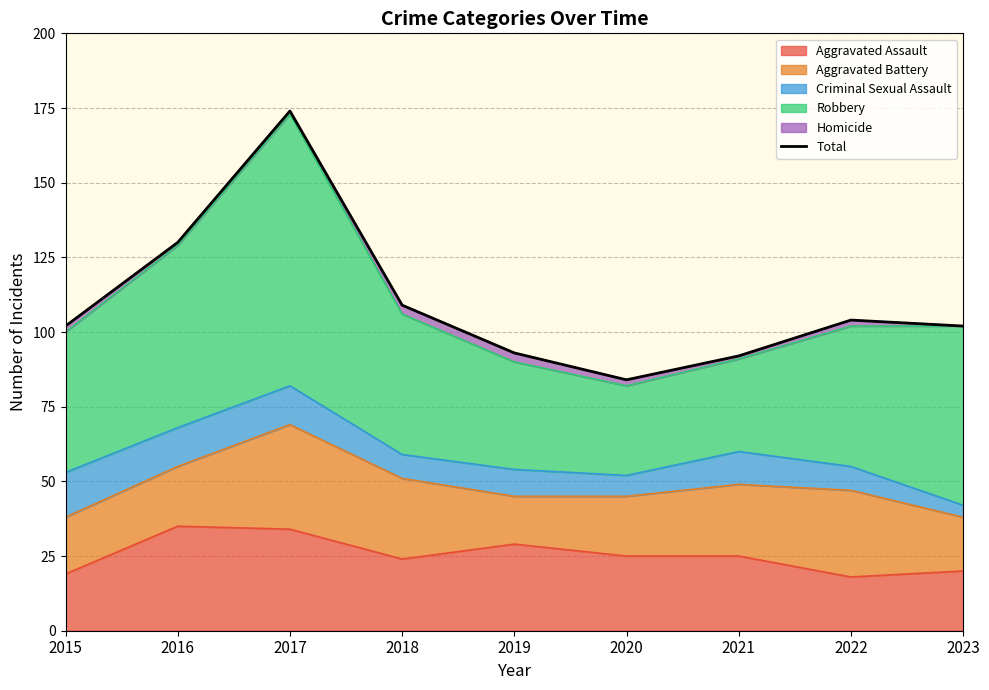

Where is the data nearest to the value 129?

2016